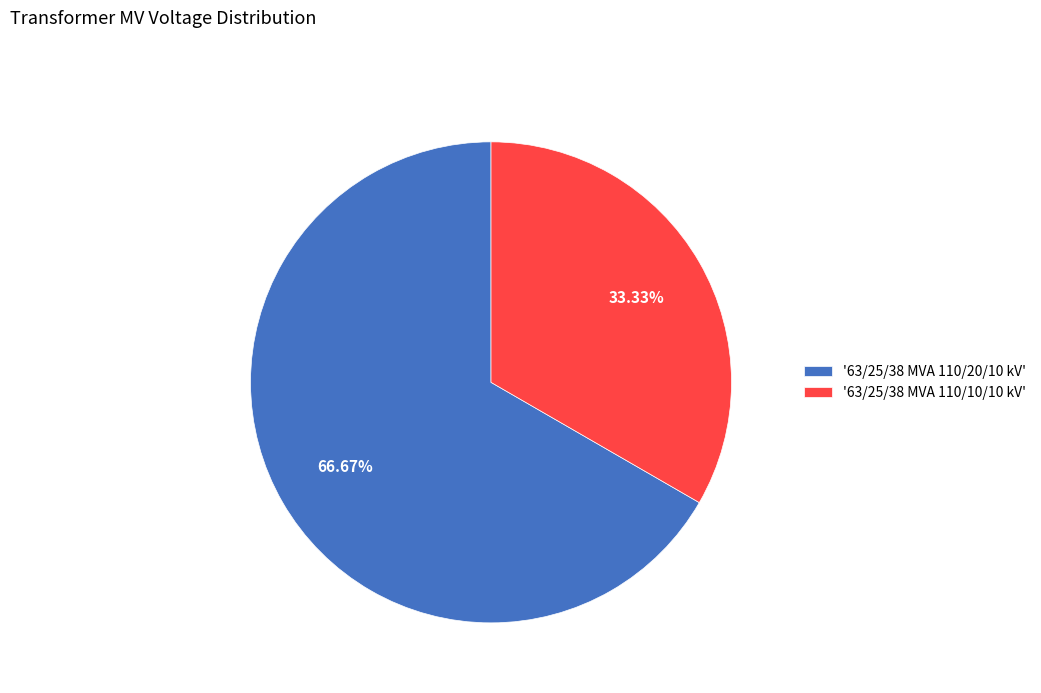

Rank the categories by value from lowest to highest.

'63/25/38 MVA 110/10/10 kV', '63/25/38 MVA 110/20/10 kV'